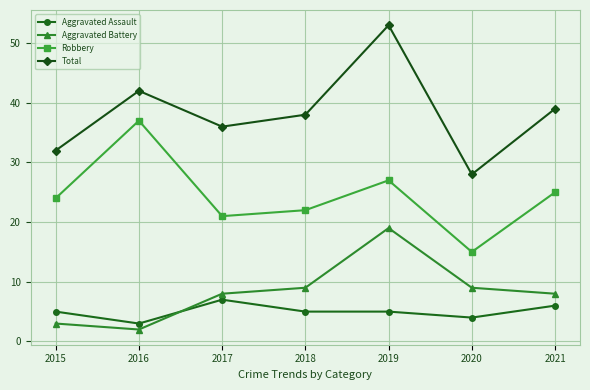

Is this an area chart (filled region under the line)?

No